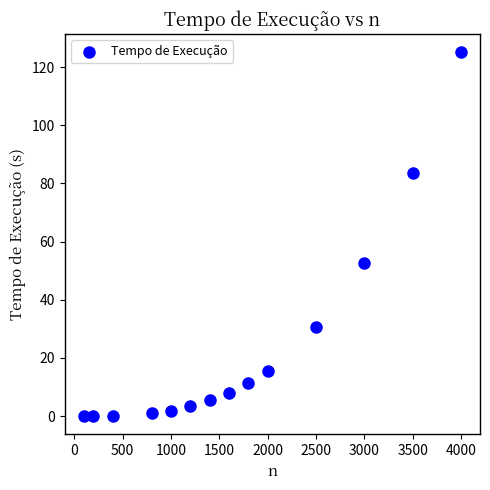

What Y value in the scatter plot is closest to 62?

52.7